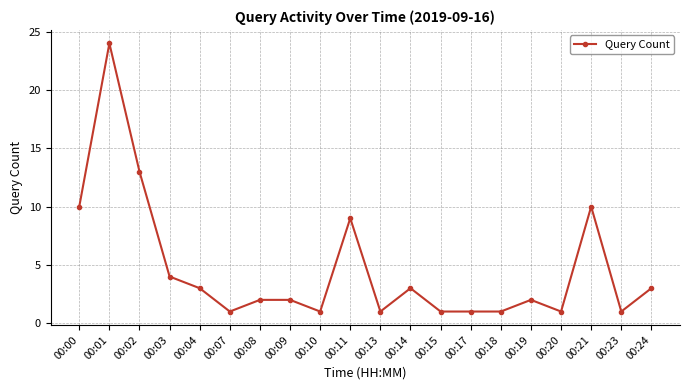

At which category does the data reach its first local peak?

00:01